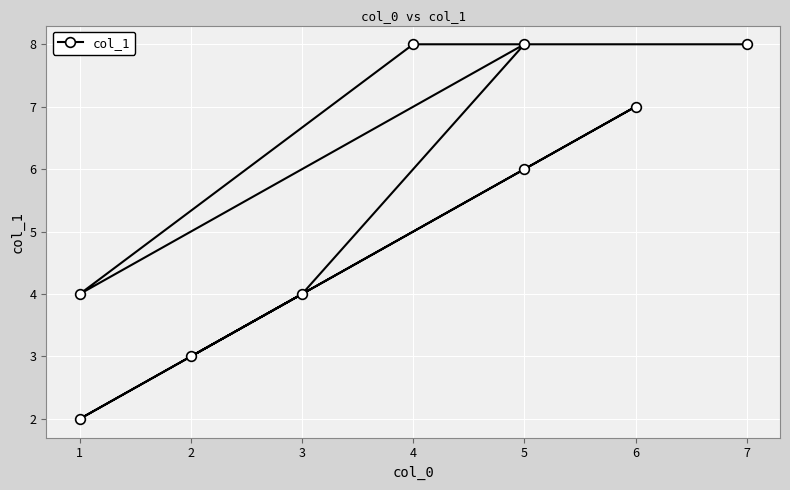

Reading right to left, extract all data points from this chart.

8	8	4	8	4	2	6	7	3